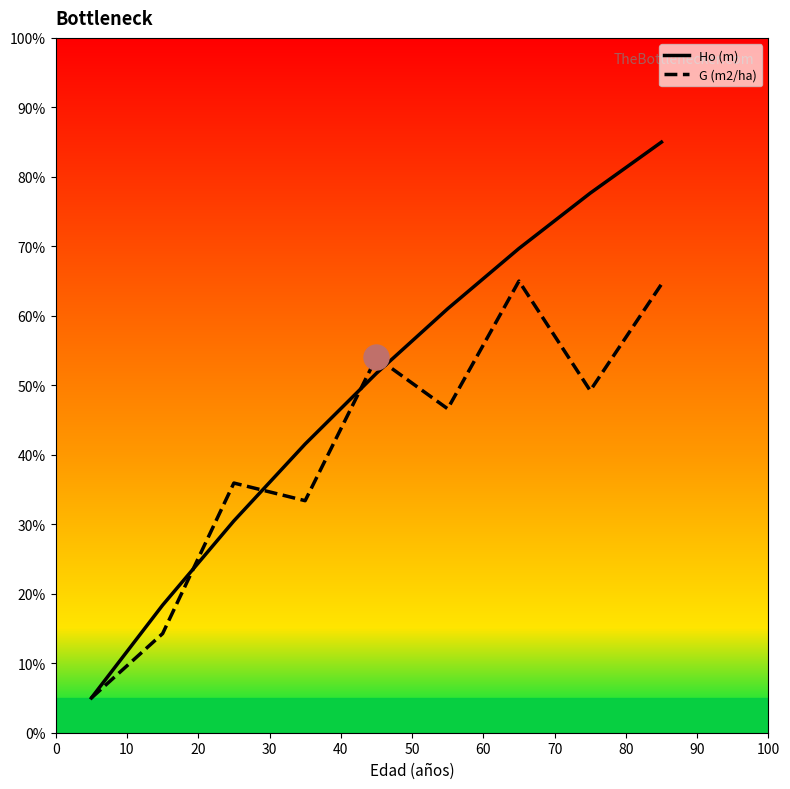

List the series in order of their overall mean, highest first.

Ho (m), G (m2/ha)